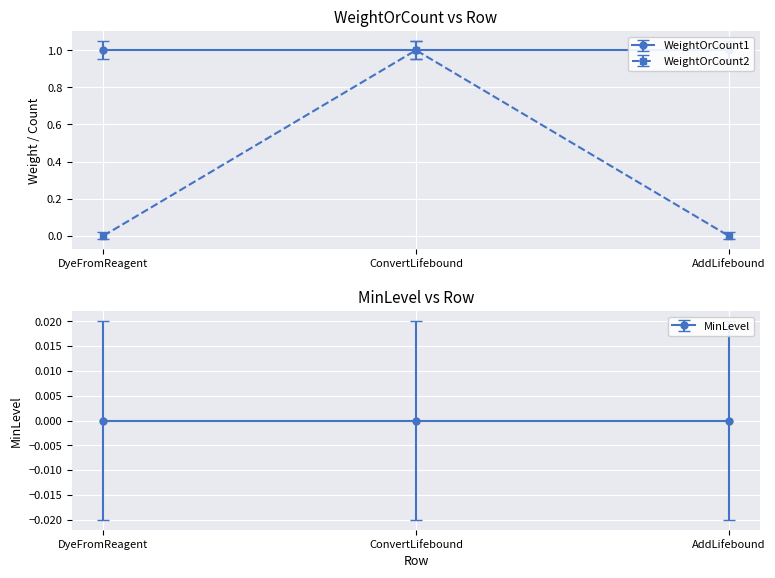

The WeightOrCount2 series shows 1 at ConvertLifebound. True or false?

True